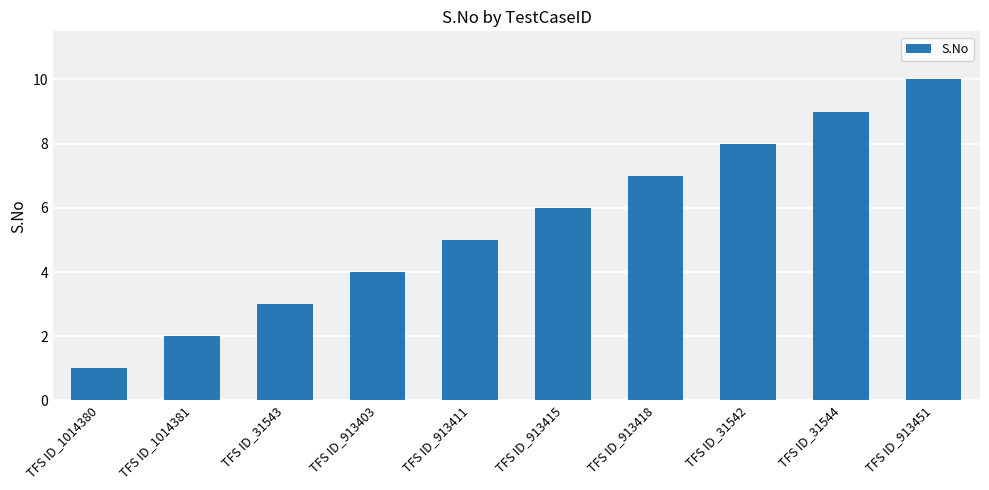

List the labels in order of value, smallest first.

TFS ID_1014380, TFS ID_1014381, TFS ID_31543, TFS ID_913403, TFS ID_913411, TFS ID_913415, TFS ID_913418, TFS ID_31542, TFS ID_31544, TFS ID_913451